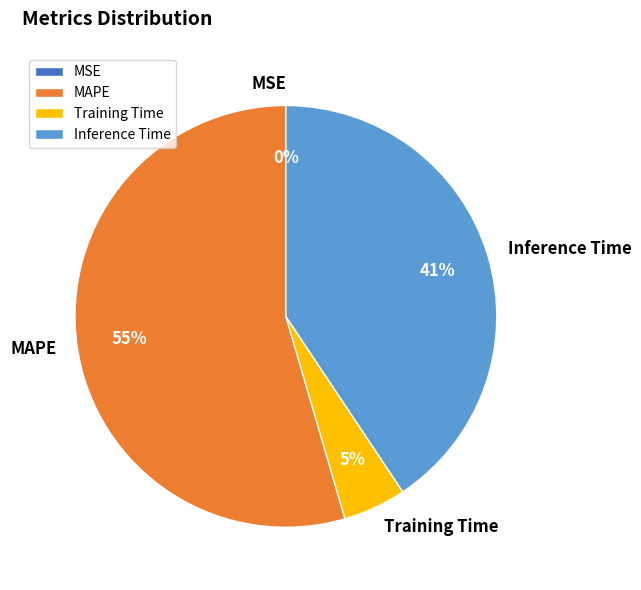

Which category accounts for the majority?

MAPE